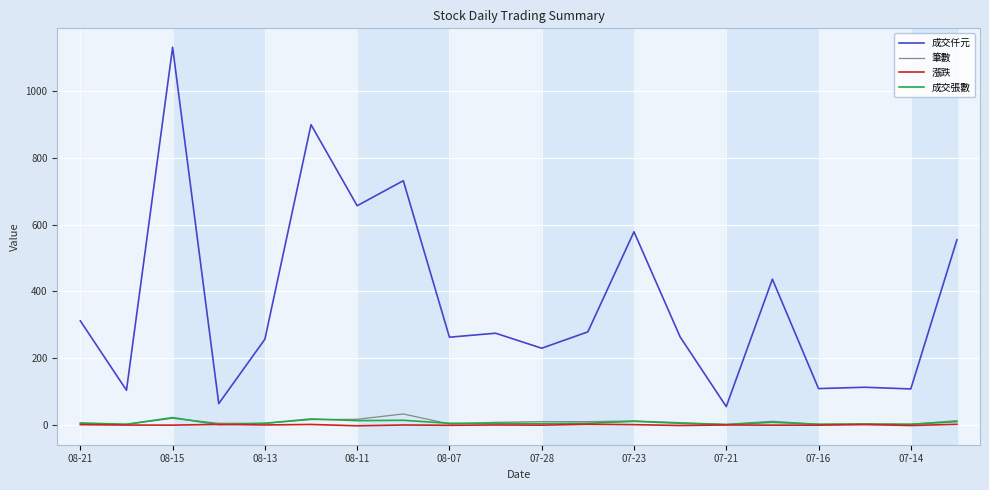

Which series has the largest range (max minus min)?

成交仟元